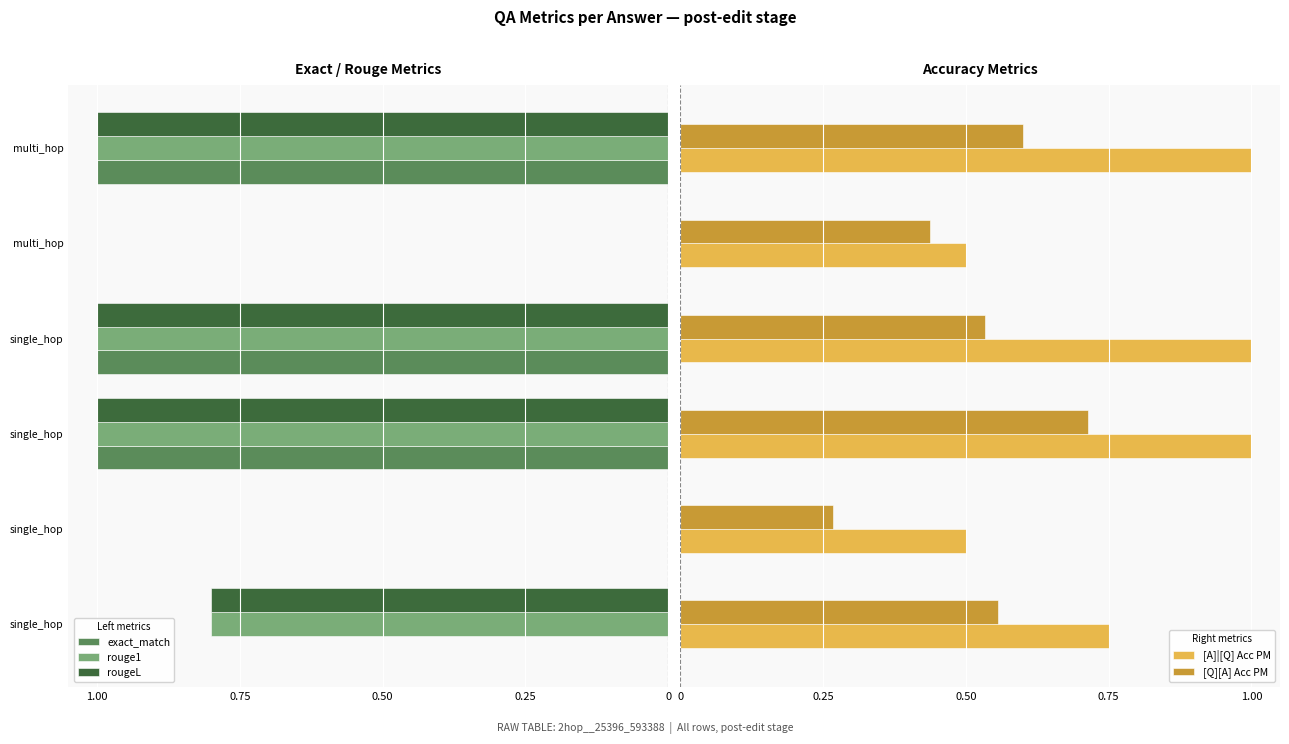

What is the sum of all [Q][A] Acc PM values?

3.1